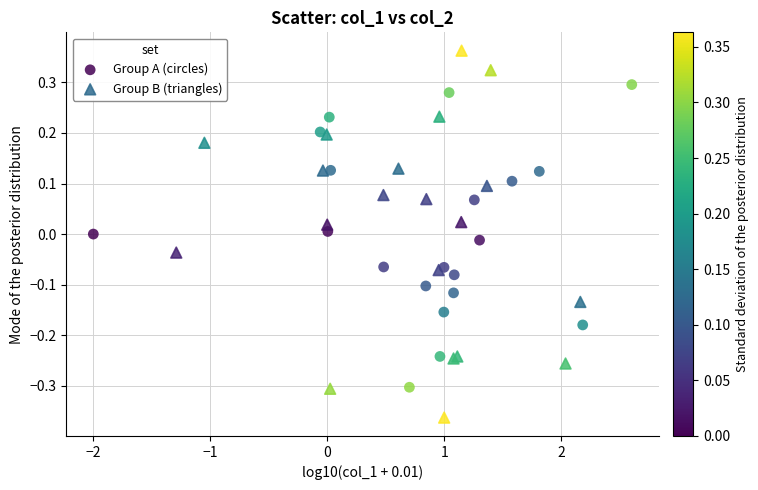

What are all the series names shown in the legend?

Group A (circles), Group B (triangles)